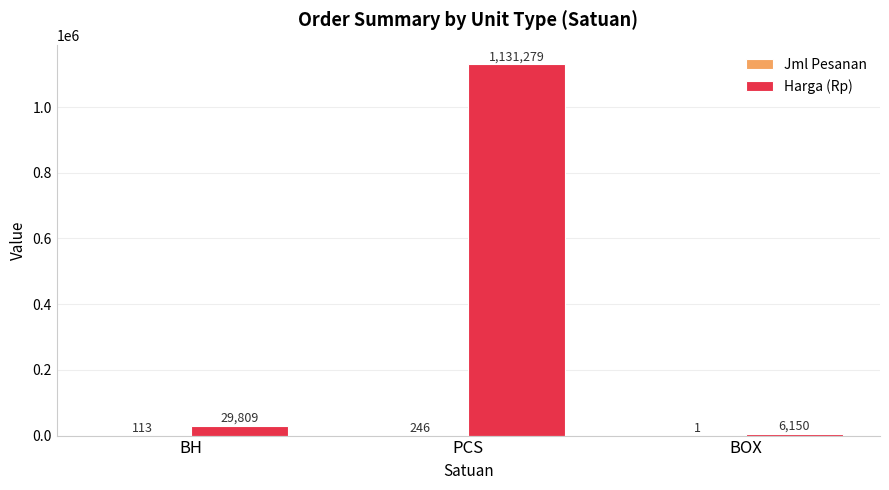

Are the bars grouped side by side (vs. stacked)?

Yes